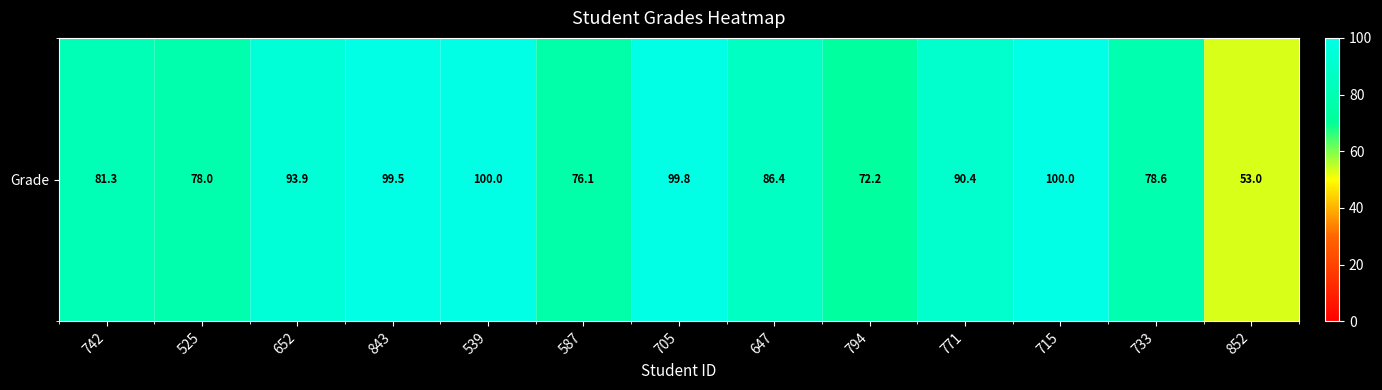

What value does the data have at 539?

100.0